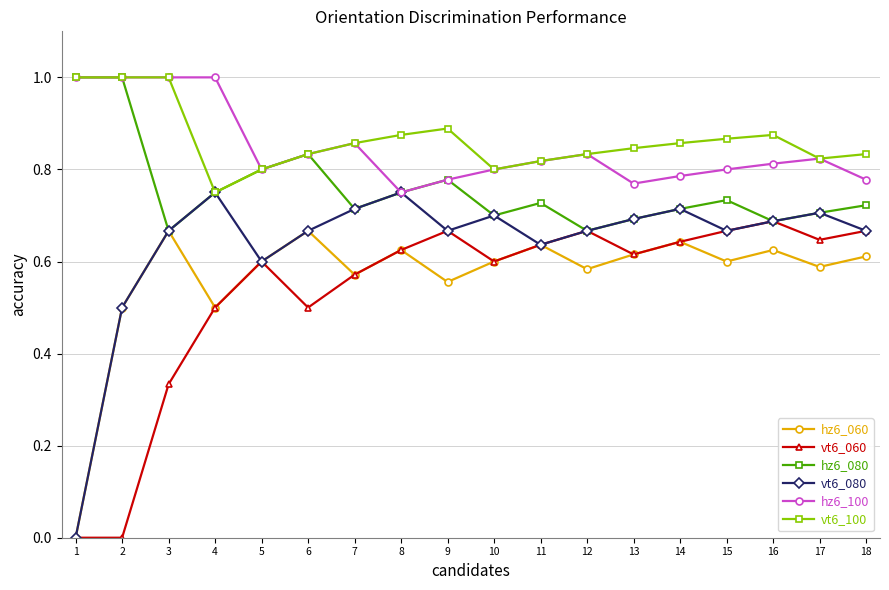

Which series has the widest spread of values?

vt6_080